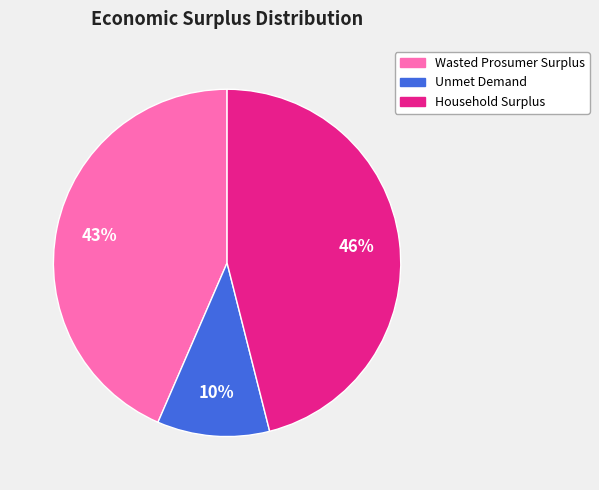

What is the largest slice in the pie chart?

Household Surplus